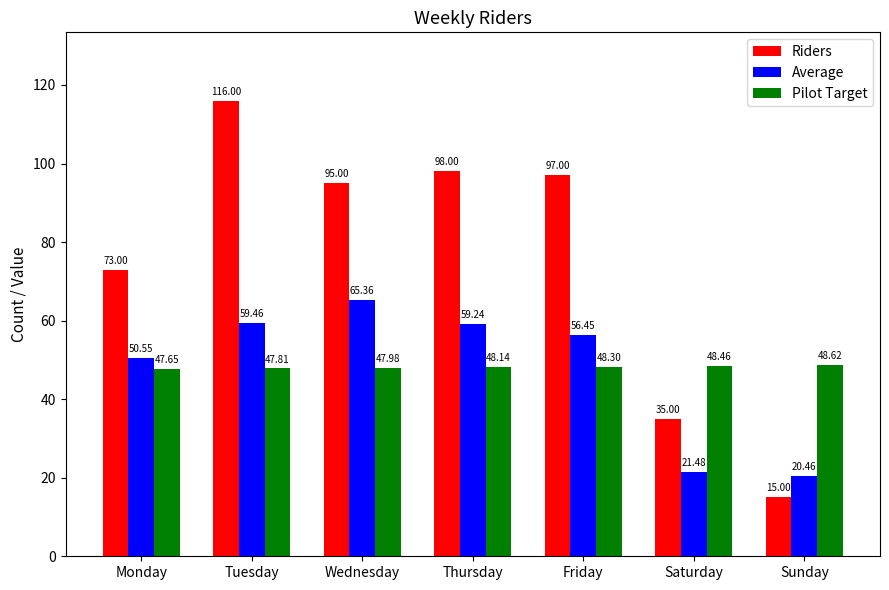

Is it true that Pilot Target equals 47.8 at Tuesday?

True